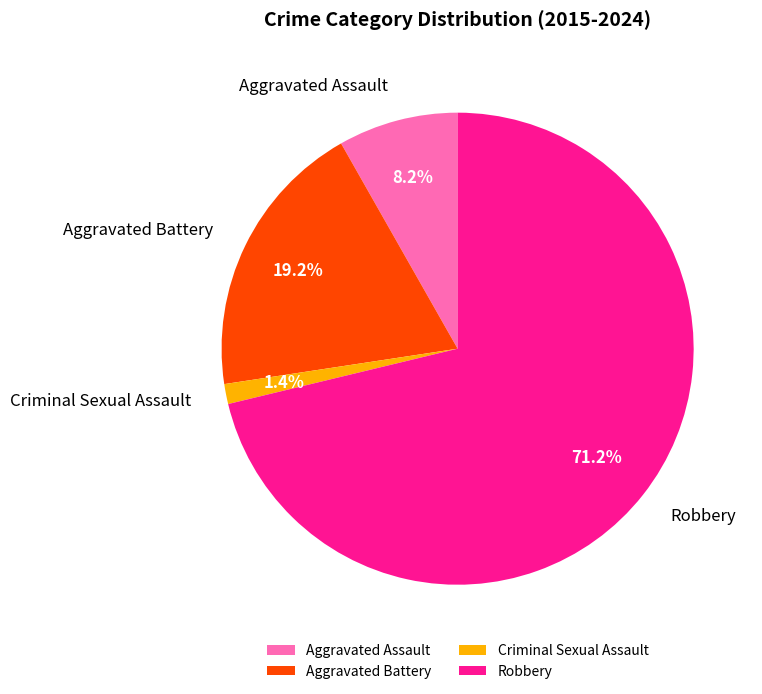

To the nearest percent, what is the difference between the Robbery and Criminal Sexual Assault slice percentages?

70%